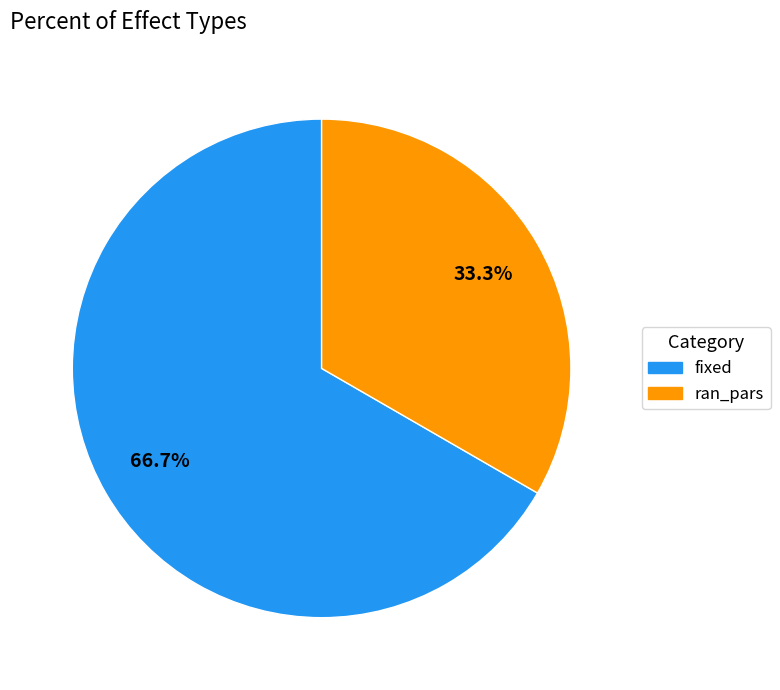

How many slices are in this pie chart?

2